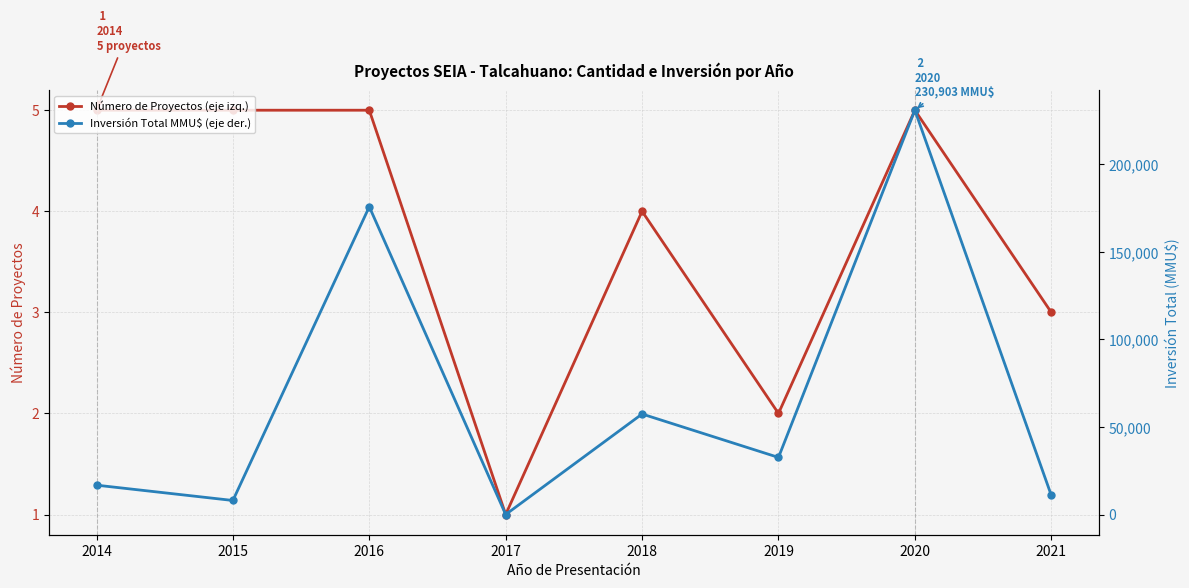

What are all the series names shown in the legend?

Número de Proyectos (eje izq.), Inversión Total MMU$ (eje der.)